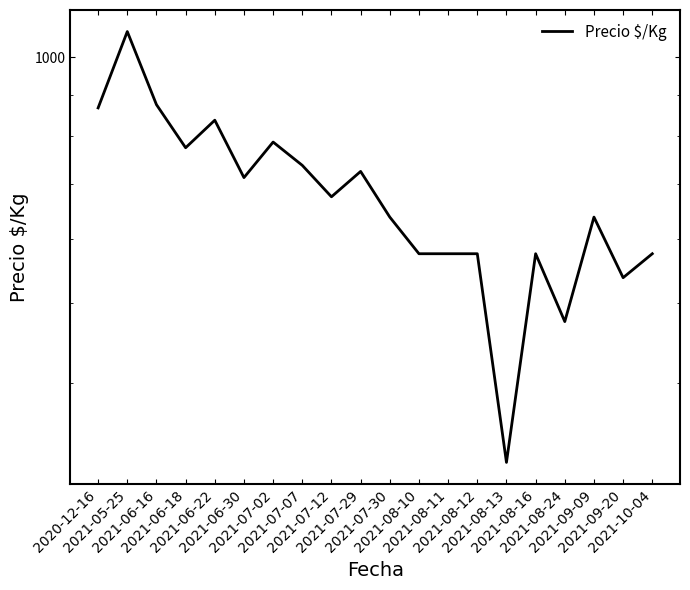

At which category does the data reach its first local valley?

2021-06-18